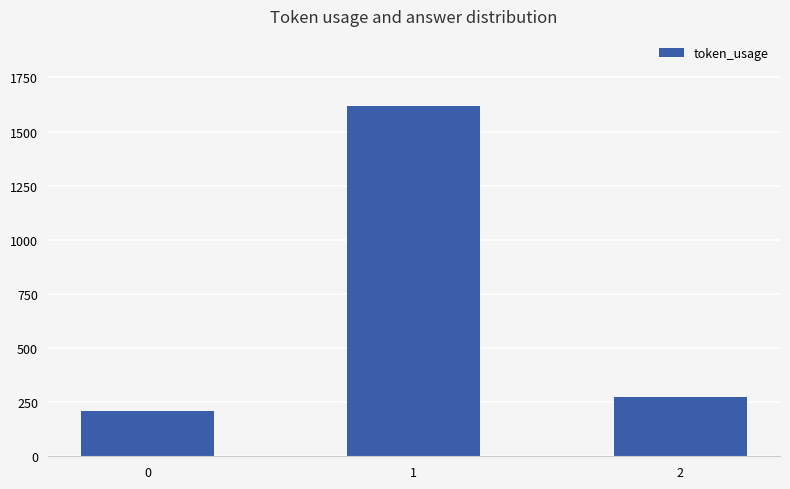

The value at 1 is 1116. True or false?

False